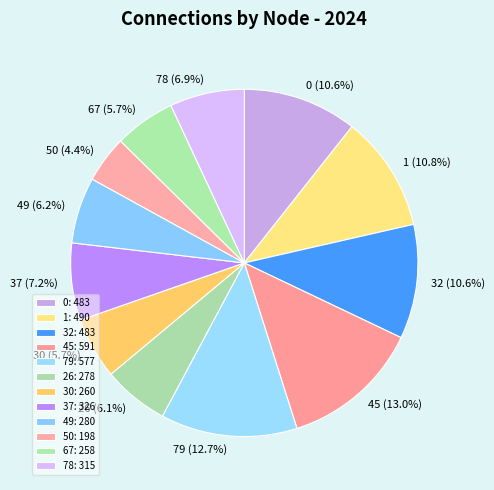

Which has a higher value, 49 or 32?

32